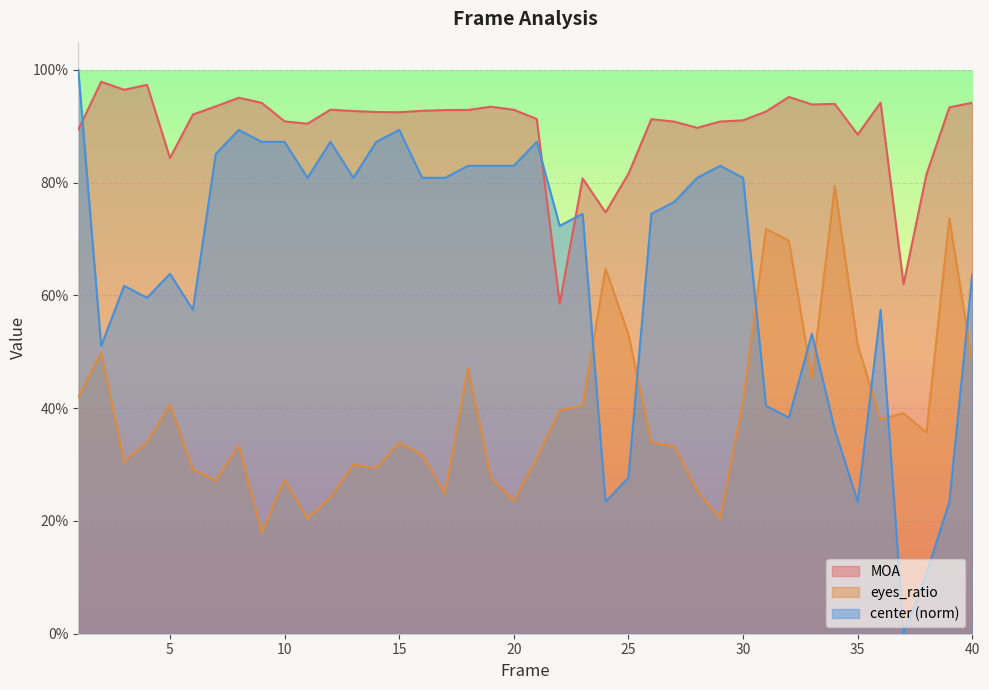

List the series in order of their overall mean, highest first.

MOA, center (norm), eyes_ratio